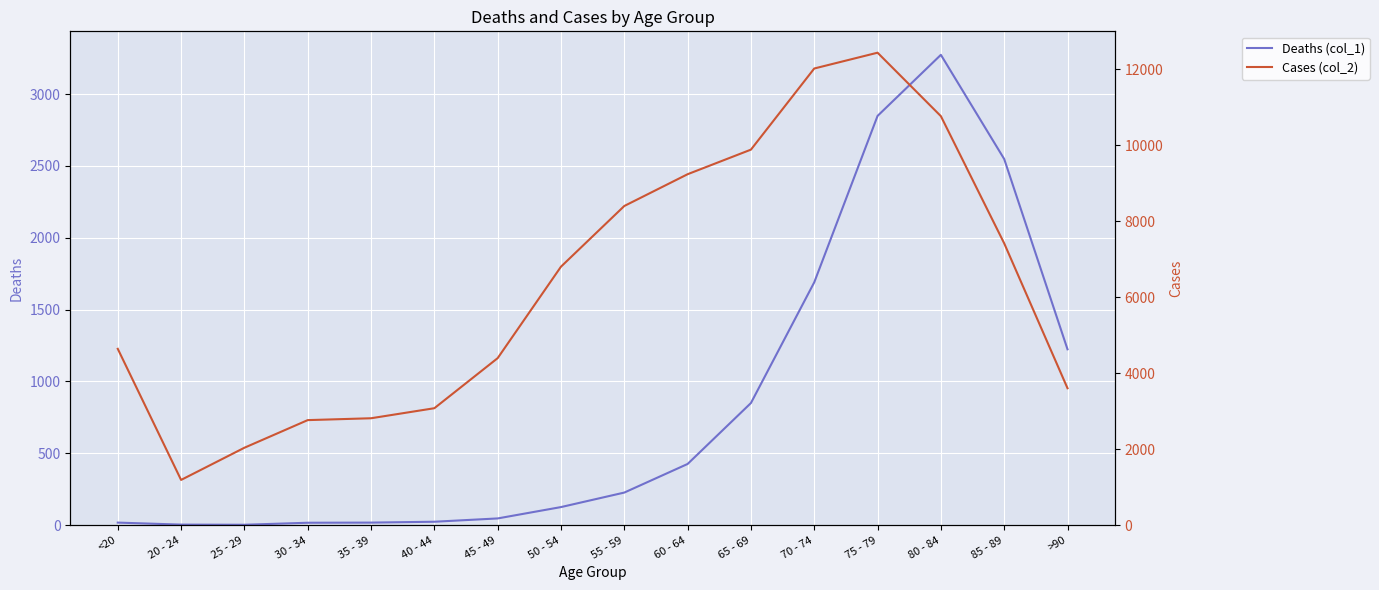

What position from the right is 85 - 89?

2